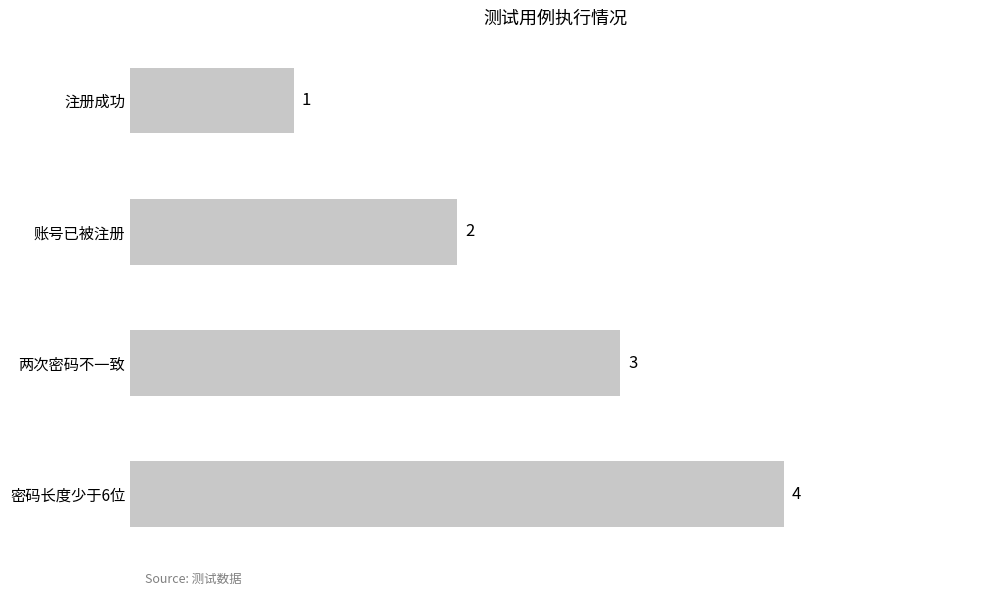

Read the value at 两次密码不一致.

3